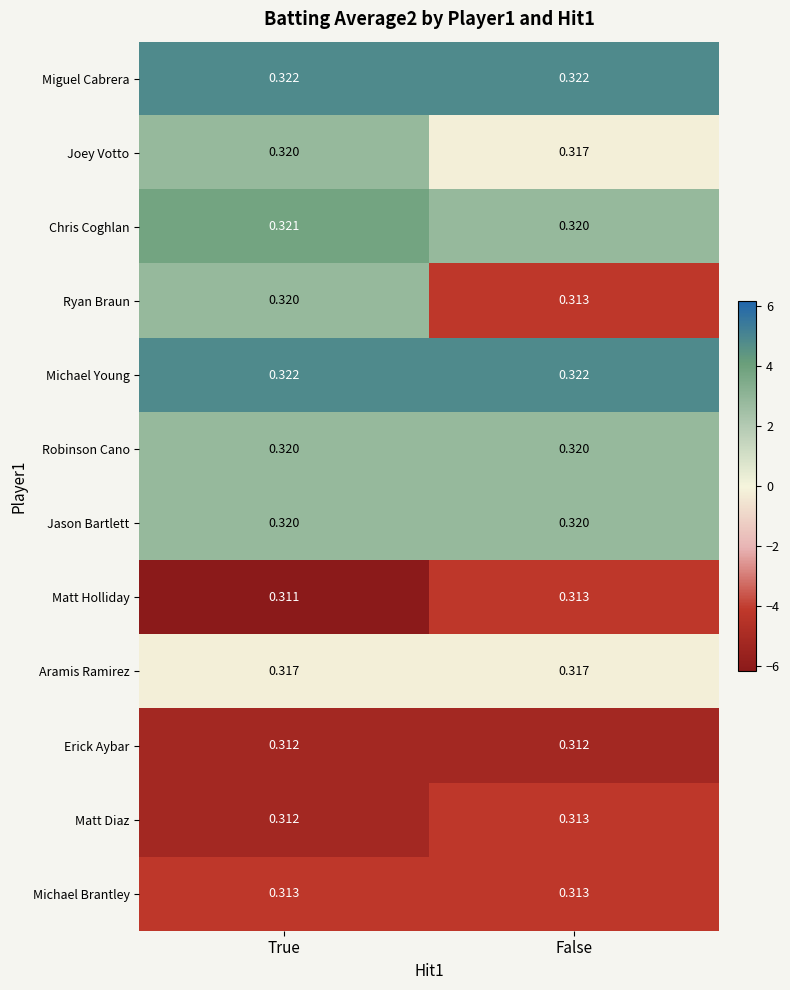

Between True and False, which series saw the biggest shift?

Ryan Braun